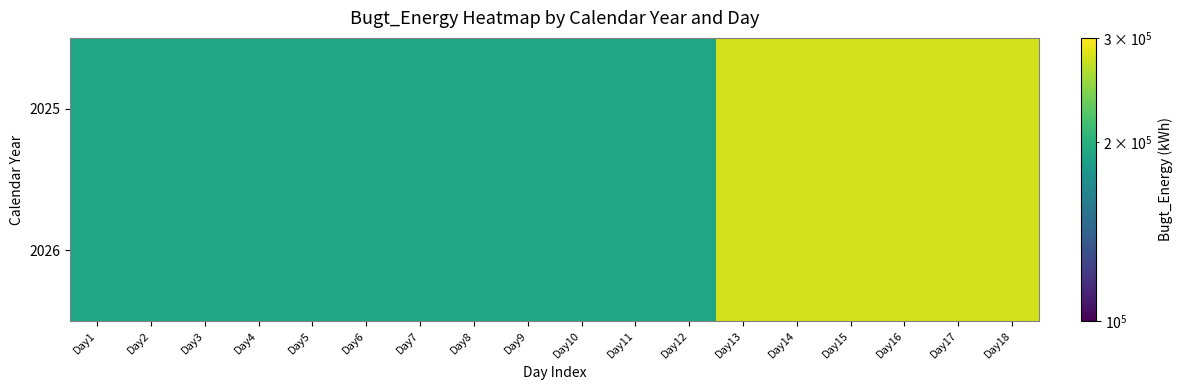

Which has a higher value, Day6 or Day18?

Day18